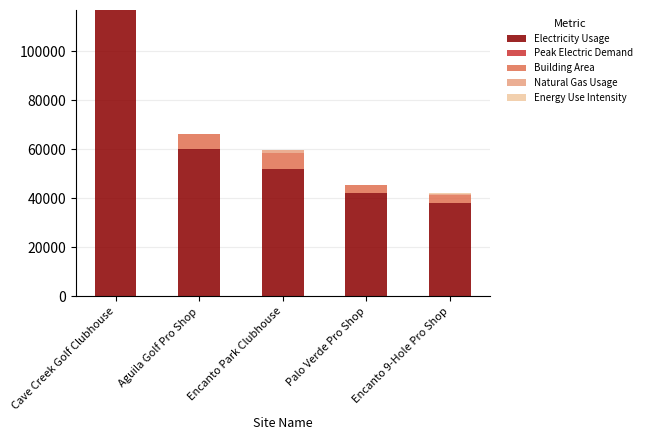

Where is Electricity Usage nearest to the value 77310?

Aguila Golf Pro Shop